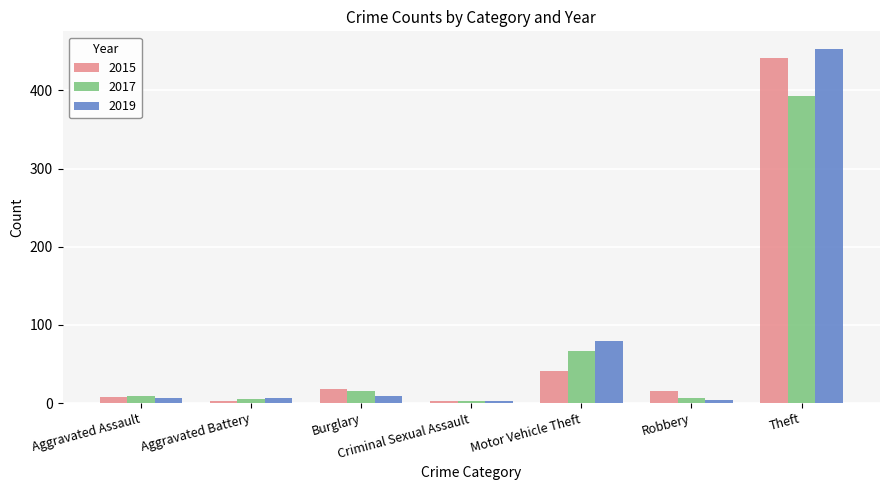

The 2017 series shows 9 at Aggravated Assault. True or false?

True